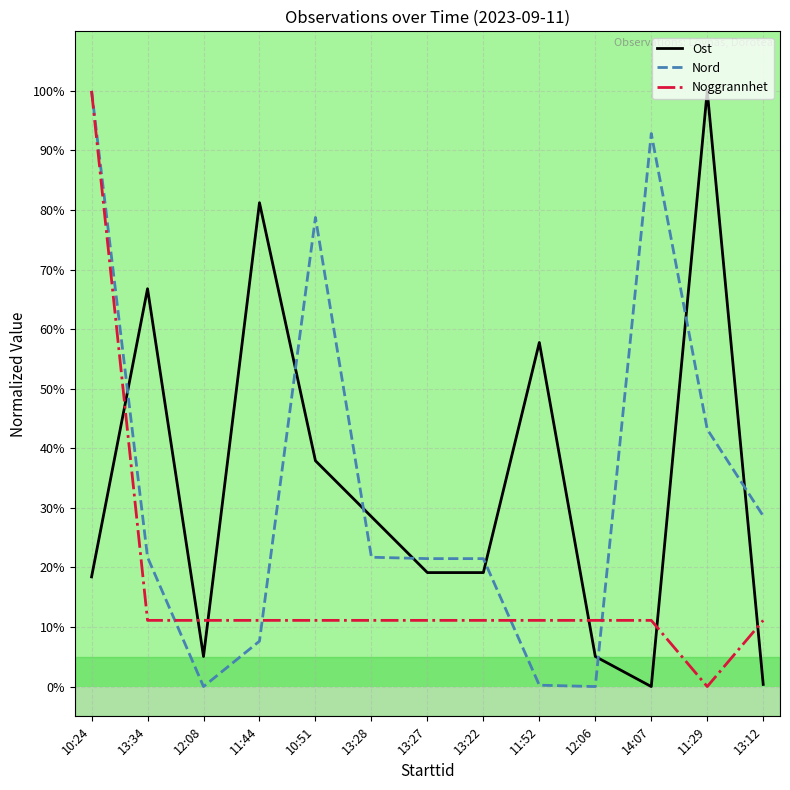

After their last crossing, which series has the higher values: Noggrannhet or Nord?

Nord